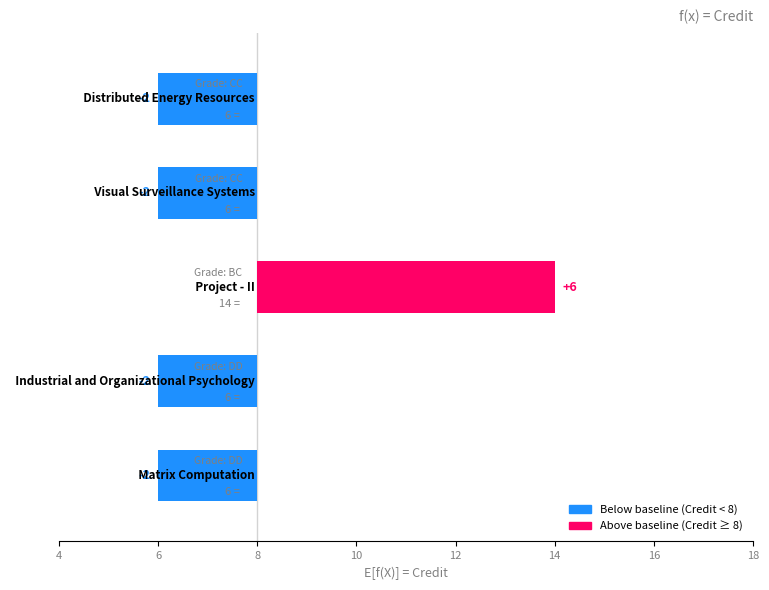

What is the value of the 2nd bar from the left?

-2